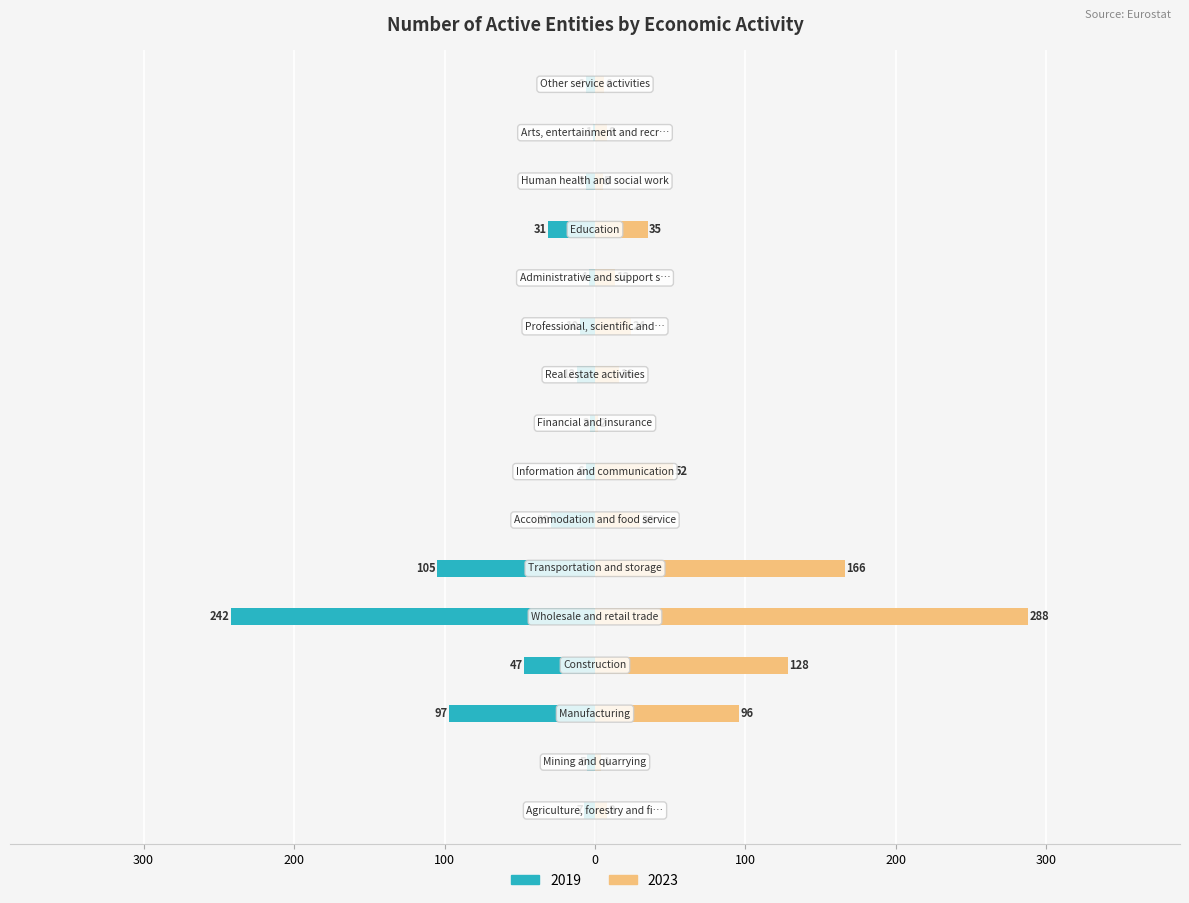

Reading left to right, transcribe all the data shown in this chart.

2019: Agriculture, forestry and fishing=-7	Mining and quarrying=-5	Manufacturing=-97	Construction=-47	Wholesale and retail trade=-242	Transportation and storage=-105	Accommodation and food service=-29	Information and communication=-6	Financial and insurance=-3	Real estate activities=-12	Professional, scientific and technical=-10	Administrative and support service=-4	Education=-31	Human health and social work=-6	Arts, entertainment and recreation=-1	Other service activities=-6
2023: Agriculture, forestry and fishing=8	Mining and quarrying=4	Manufacturing=96	Construction=128	Wholesale and retail trade=288	Transportation and storage=166	Accommodation and food service=30	Information and communication=52	Financial and insurance=2	Real estate activities=16	Professional, scientific and technical=24	Administrative and support service=13	Education=35	Human health and social work=5	Arts, entertainment and recreation=8	Other service activities=6